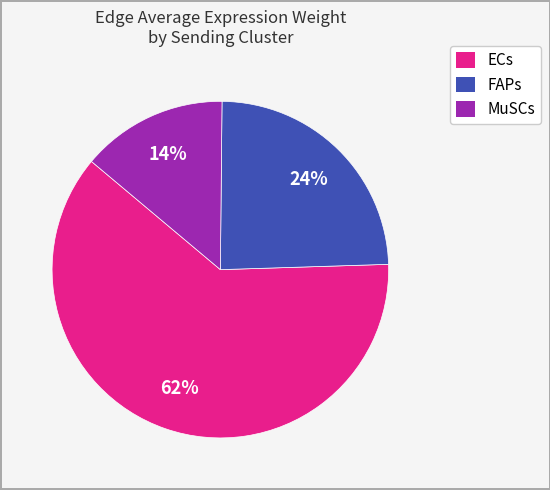

Does any single category account for the majority?

Yes